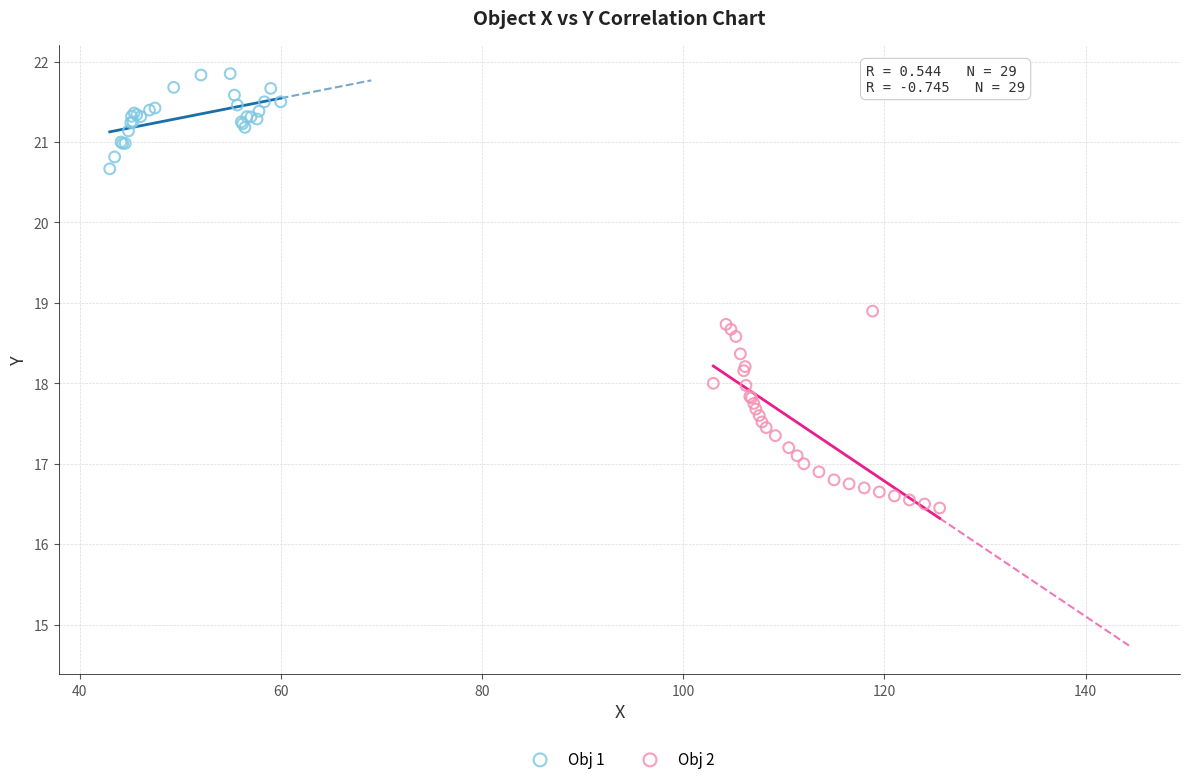

Which series contains the lowest Y value?

Obj 2